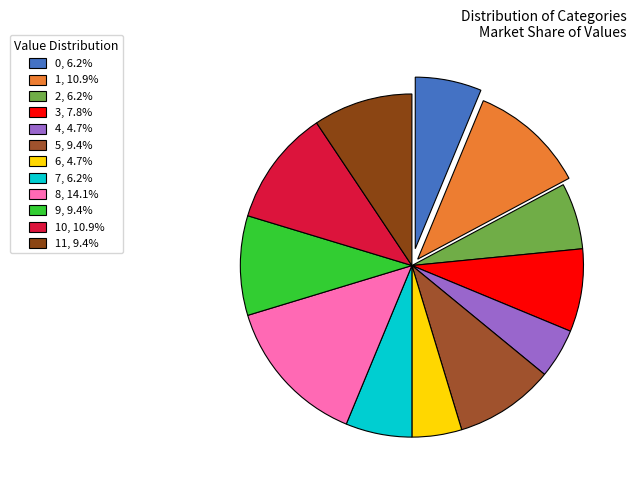

How many slices are in this pie chart?

12